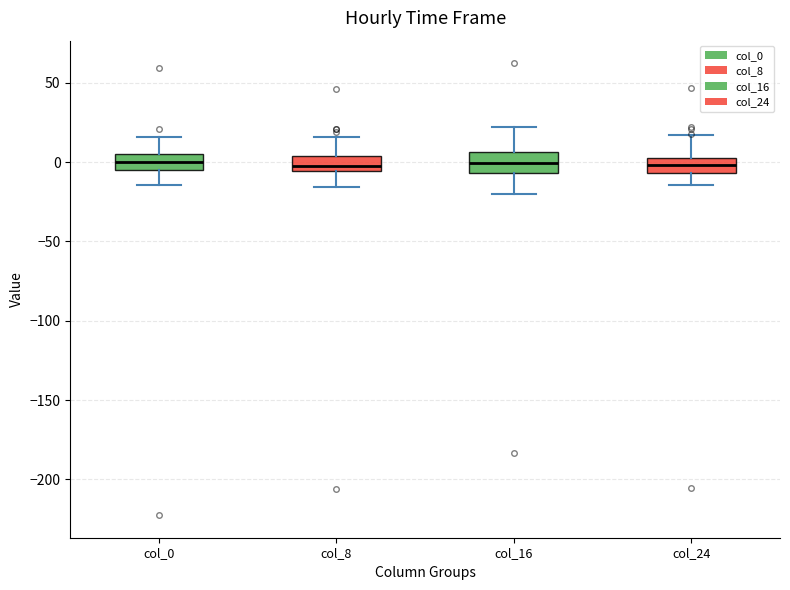

Reading left to right, transcribe this box plot: for each box, give where its median line is, the range the box spans, and where its two whiskers end, as read against the y-axis. The values are not printed on the chart, so give them approximately, as read against the axis.

col_0: median 0, box -5 to 5, whiskers -15 to 15
col_8: median 0, box -5 to 5, whiskers -15 to 15
col_16: median 0, box -5 to 5, whiskers -20 to 20
col_24: median 0, box -5 to 5, whiskers -15 to 15